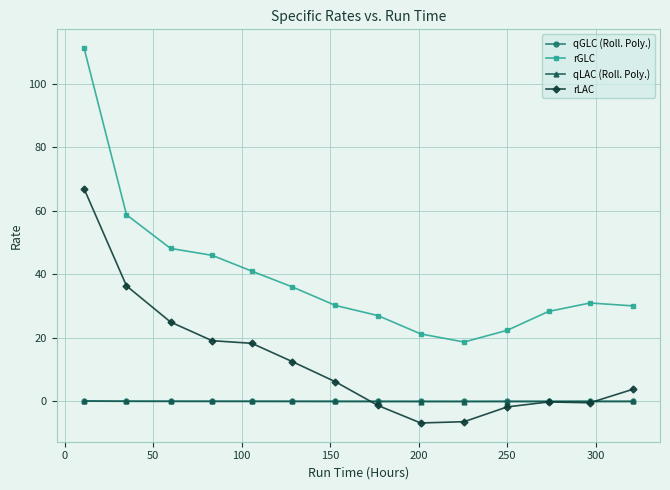

True or false: rLAC has more than 0 points higher than both neighbors.

True